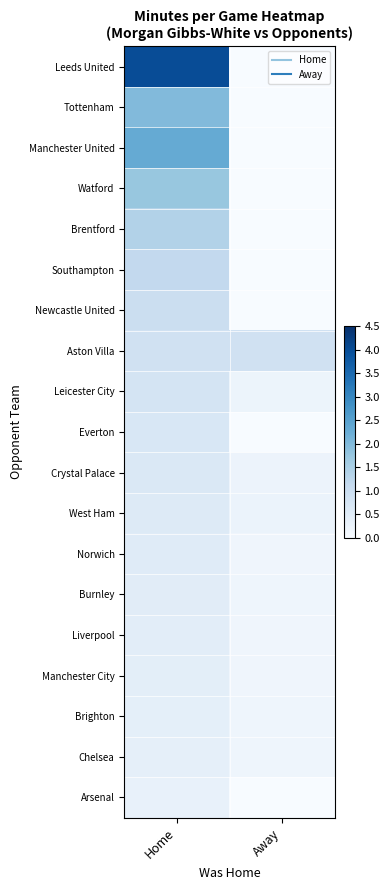

How many series are shown in this chart?

19